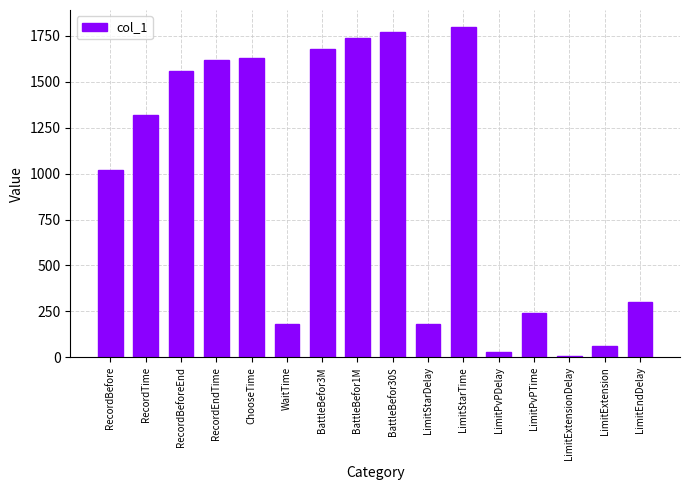

What is the label of the 10th bar from the right?

BattleBefor3M